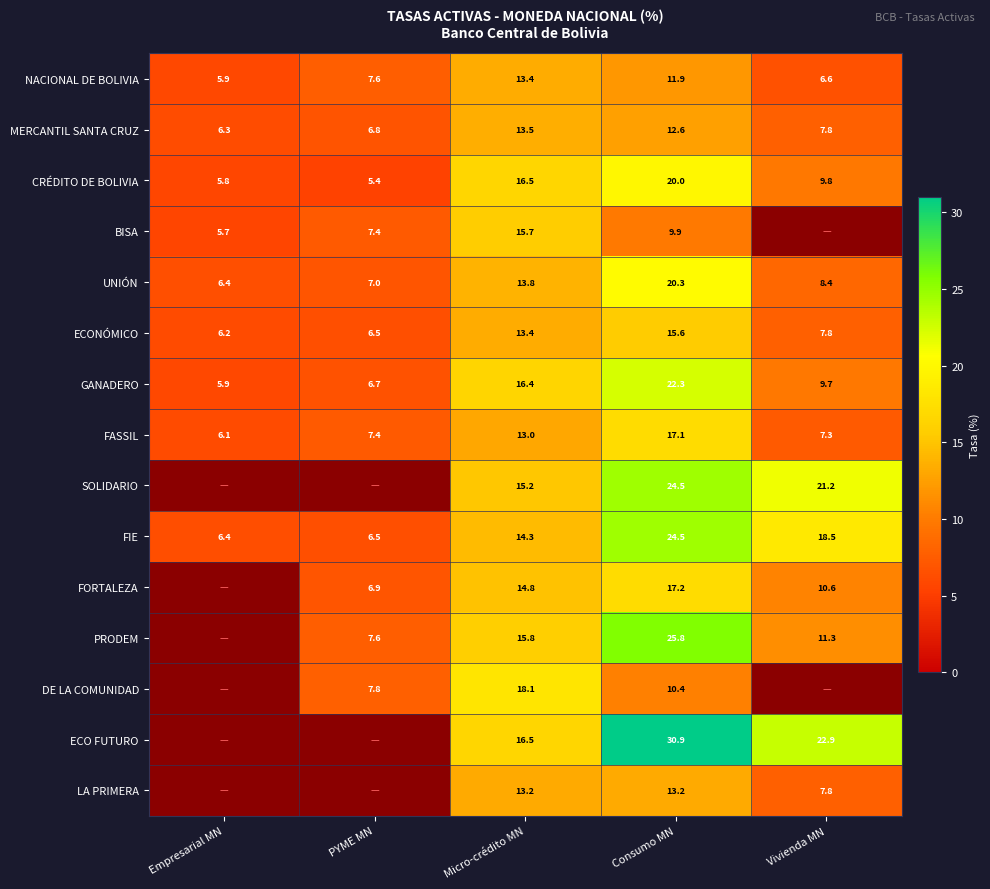

Where does the FIE series first go above 14?

Micro-crédito MN